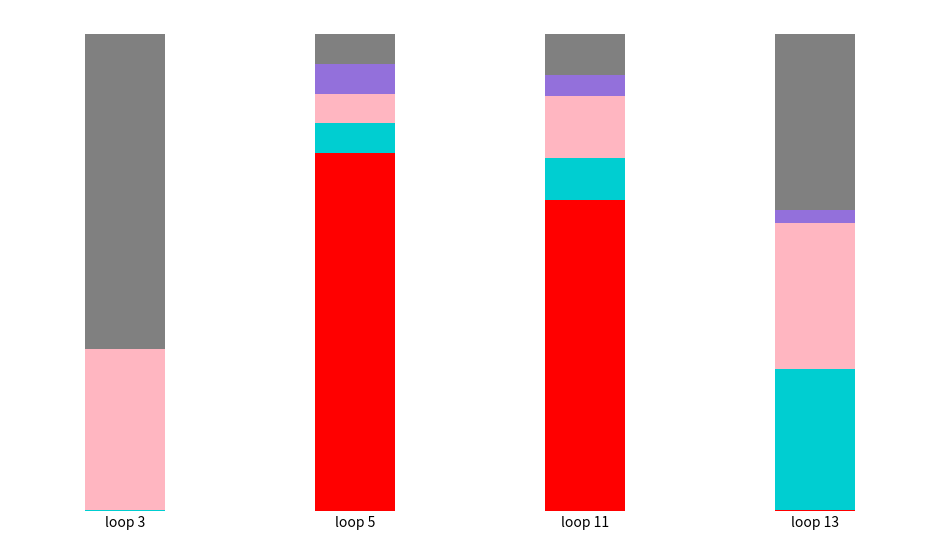

Does the chart contain stacked bars?

Yes